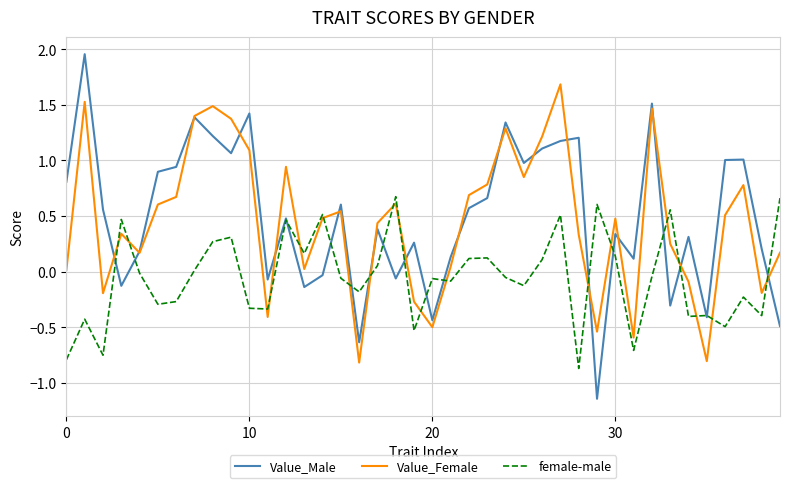

How many interior local peaks does the Value_Female series have?

11